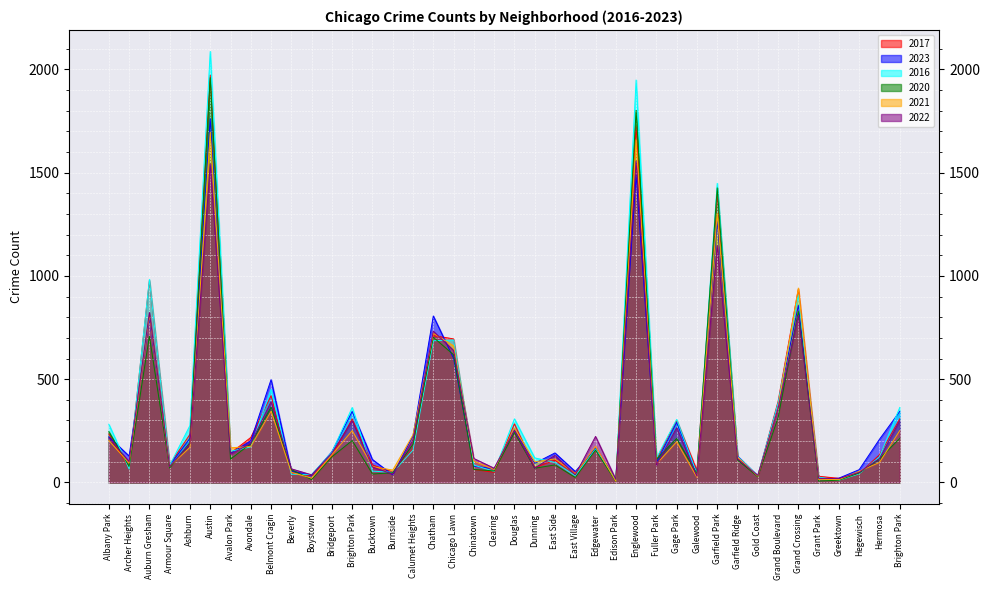

How many data points in 2021 are less than 134?

20